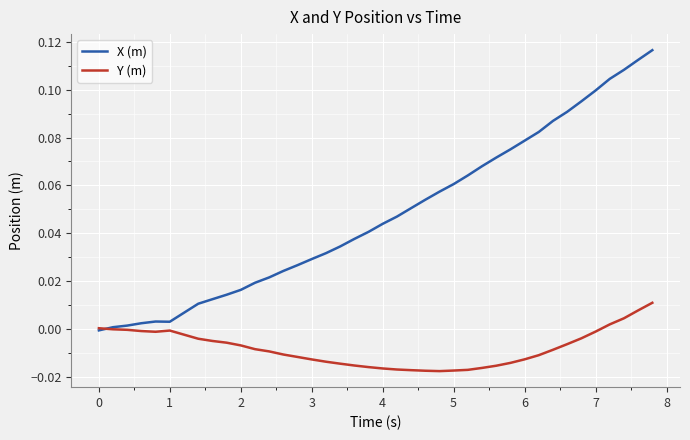

How many positive values does the X (m) series have?

39